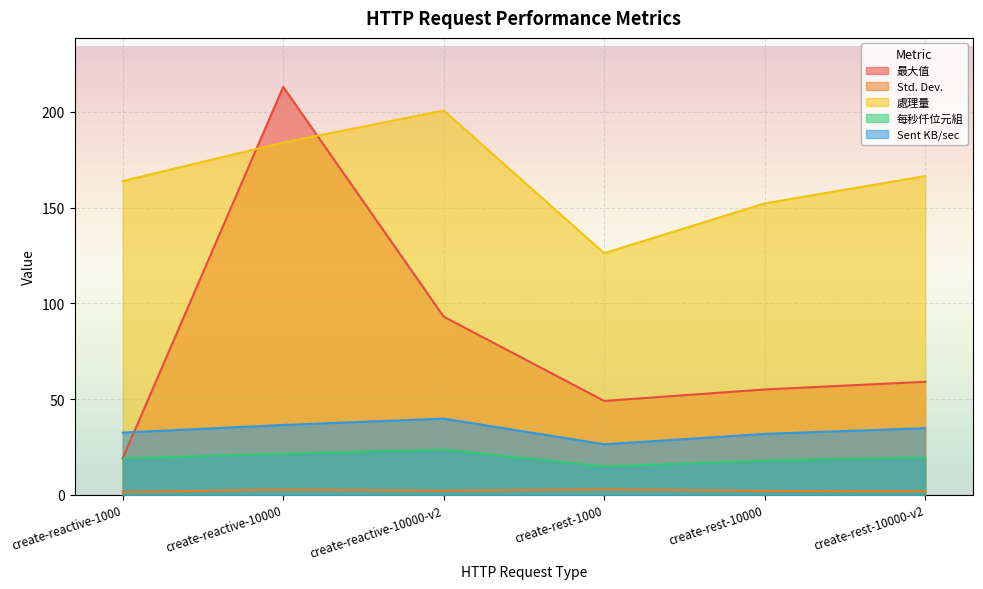

What is the spread (max minus min) of values at create-rest-10000?

150.1